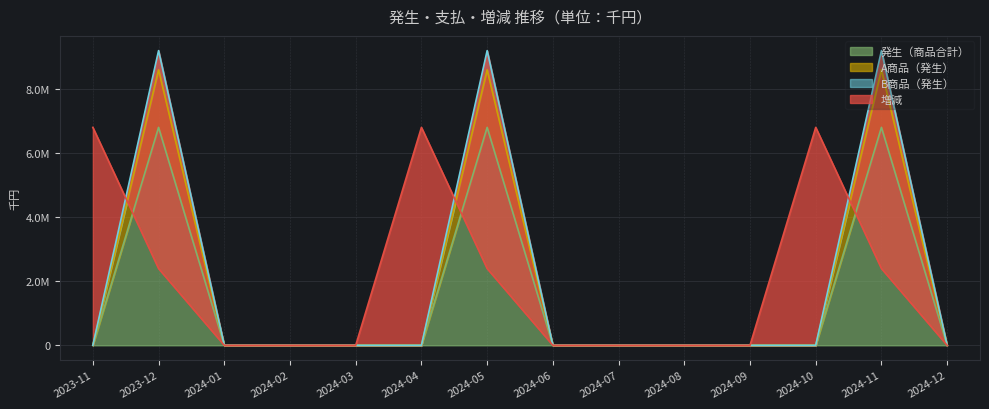

The A商品（発生） series shows 0 at 2024-04. True or false?

True